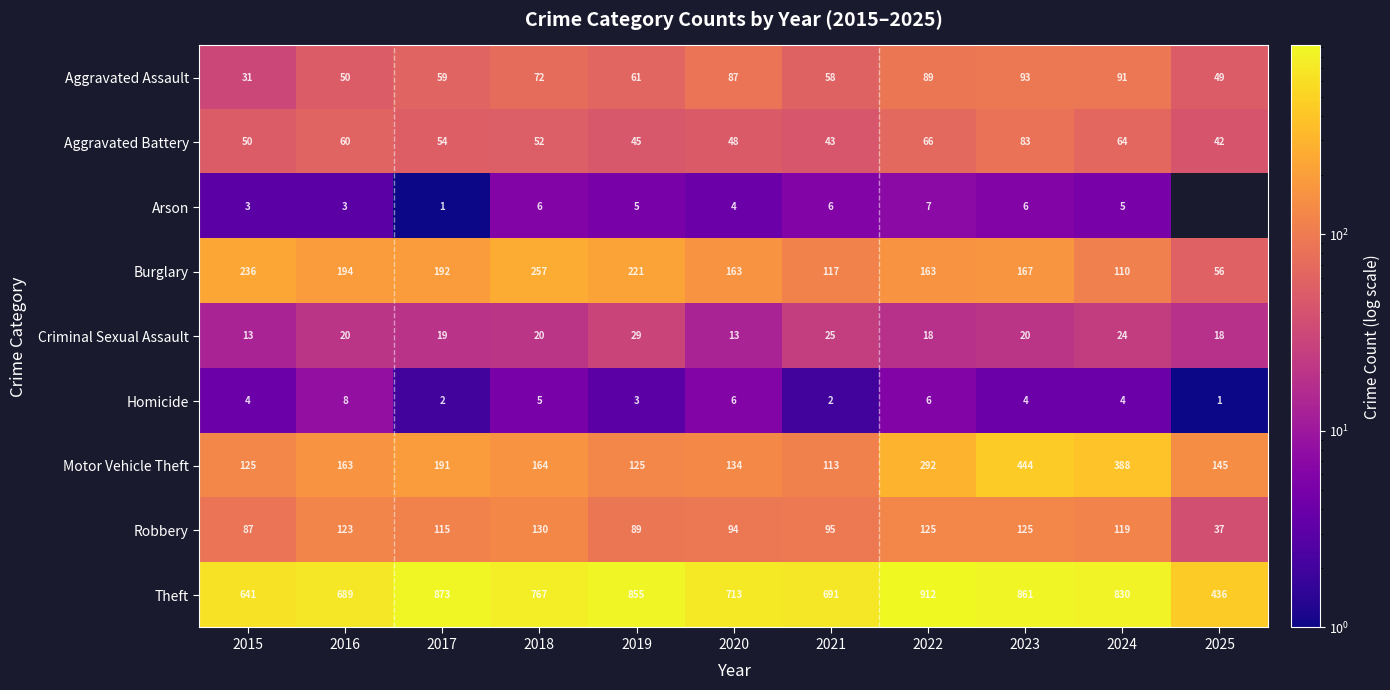

True or false: Burglary has a value of 117 at 2021.

True